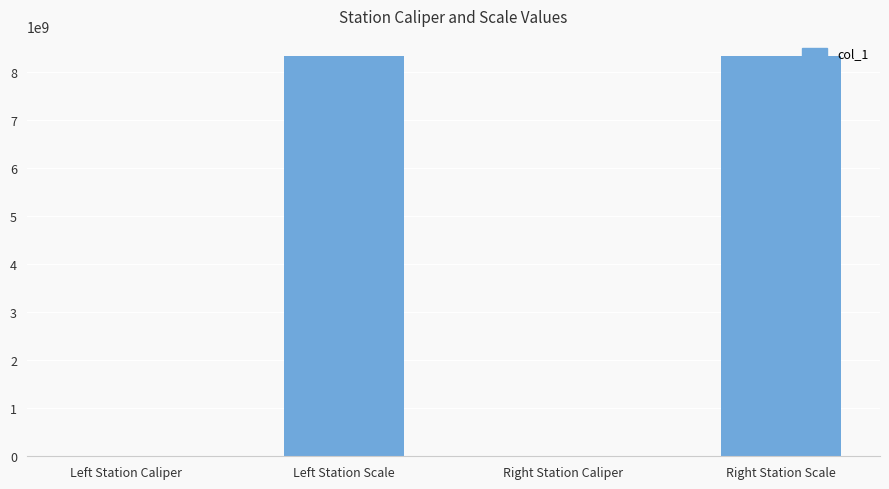

At which label is the value closest to 4170110514?

Right Station Caliper